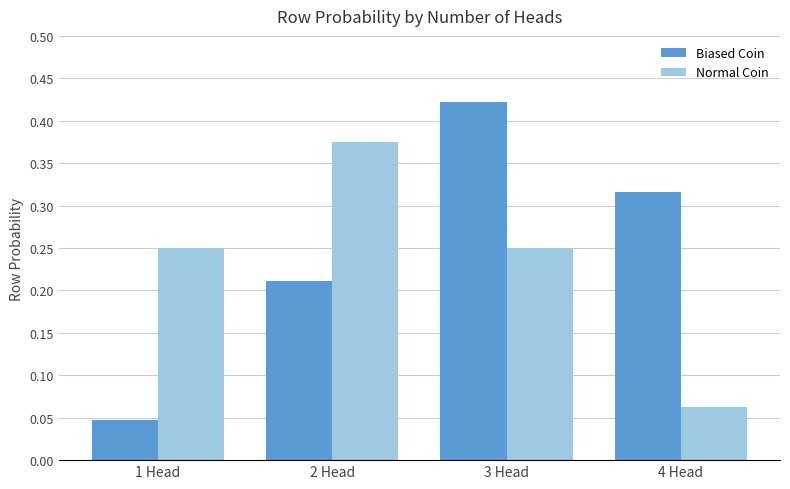

At which category is the sum across all series the highest?

3 Head